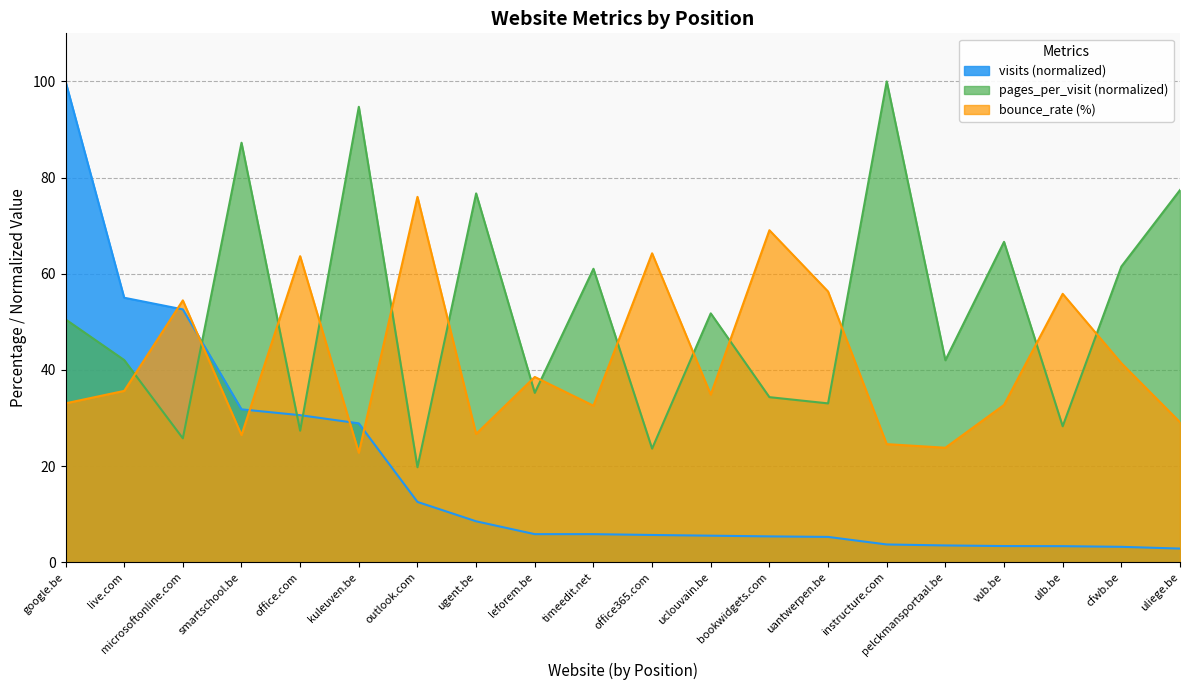

At how many categories does at least one series exceed 94?

3